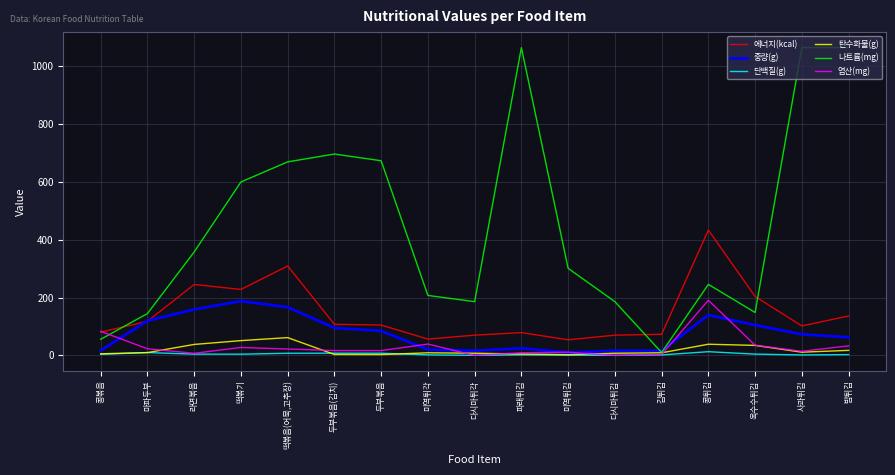

In 단백질(g), how many points are higher than both neighbors (excluding endpoints)?

4